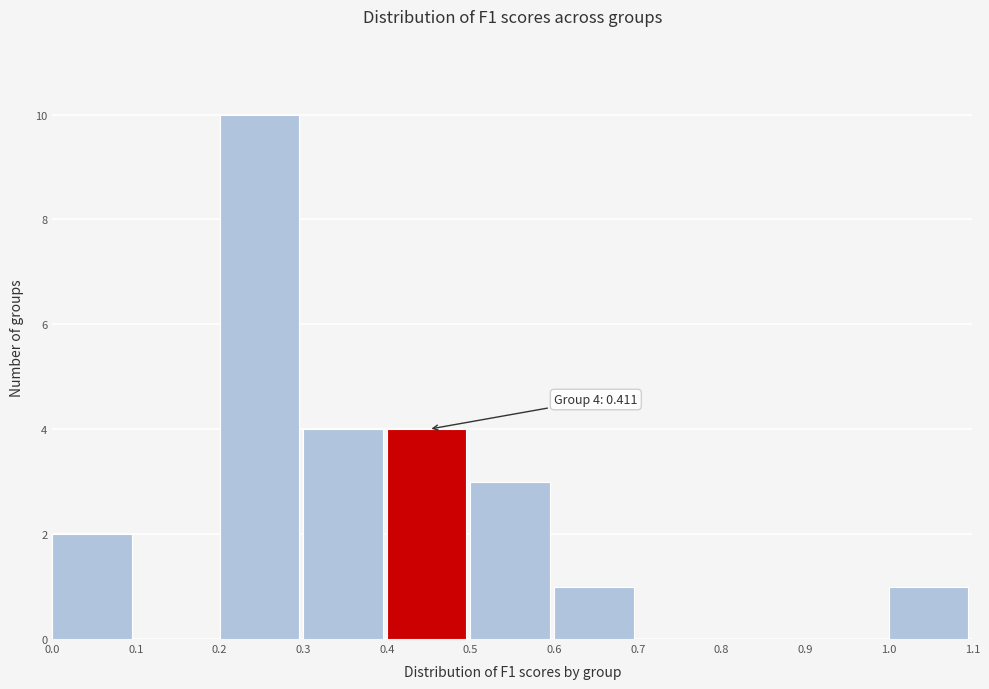

Over which range of the x-axis is the bar tallest?

0.2 to 0.3